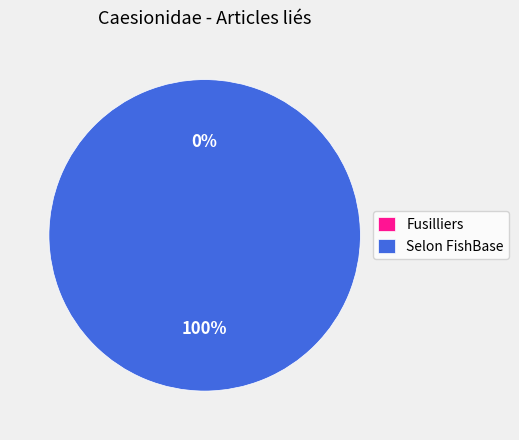

Combined, what portion of the pie is Selon FishBase and Fusilliers?

100.0%